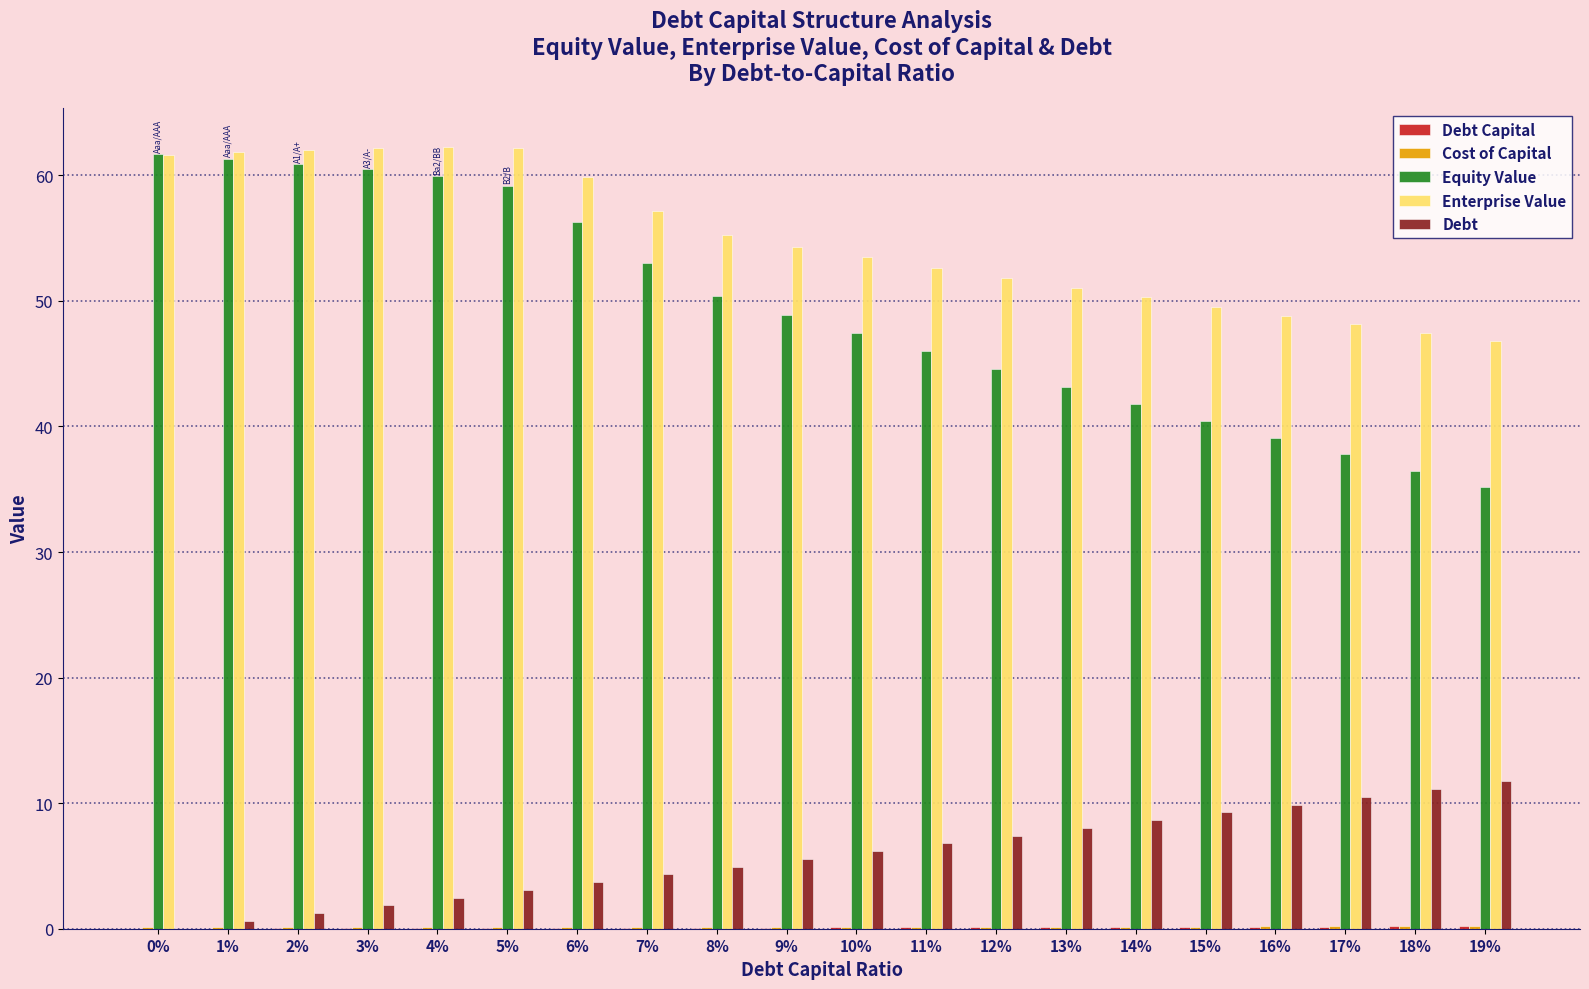

The Debt series shows 4.9 at 8%. True or false?

True